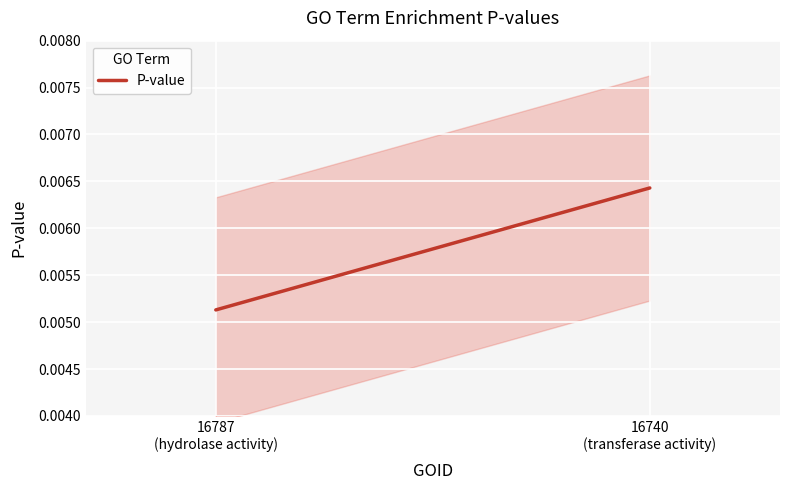

The chart shows a value of 0.0 at 16787
(hydrolase activity). True or false?

True